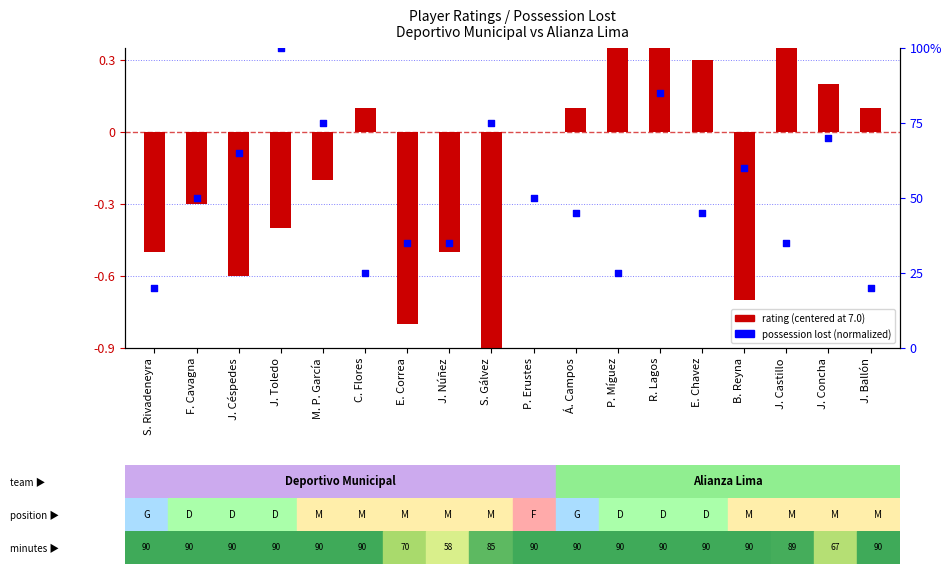

Is the value of rating (centered at 7.0) at F. Cavagna greater than the value of possession lost (normalized) at R. Lagos?

No